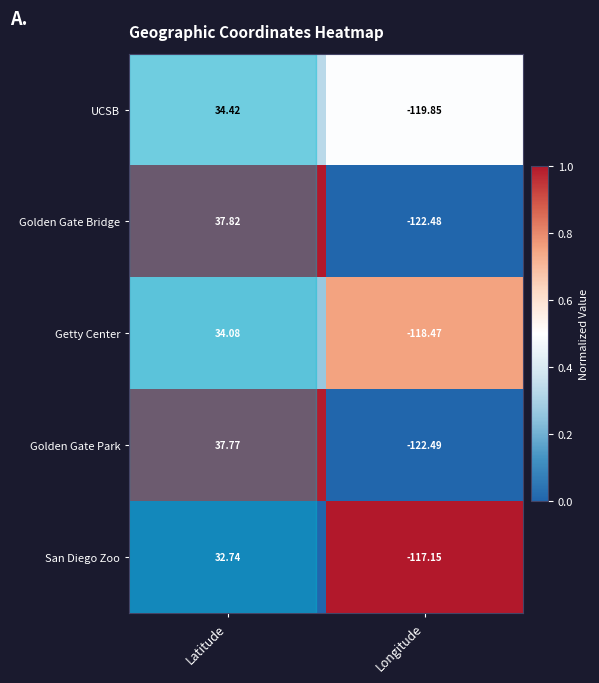

Rank the series at Longitude from lowest to highest value.

Golden Gate Park, Golden Gate Bridge, UCSB, Getty Center, San Diego Zoo